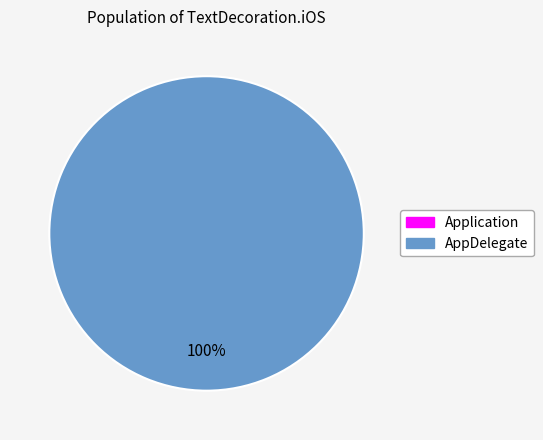

What percentage is the AppDelegate slice, to the nearest percent?

100%